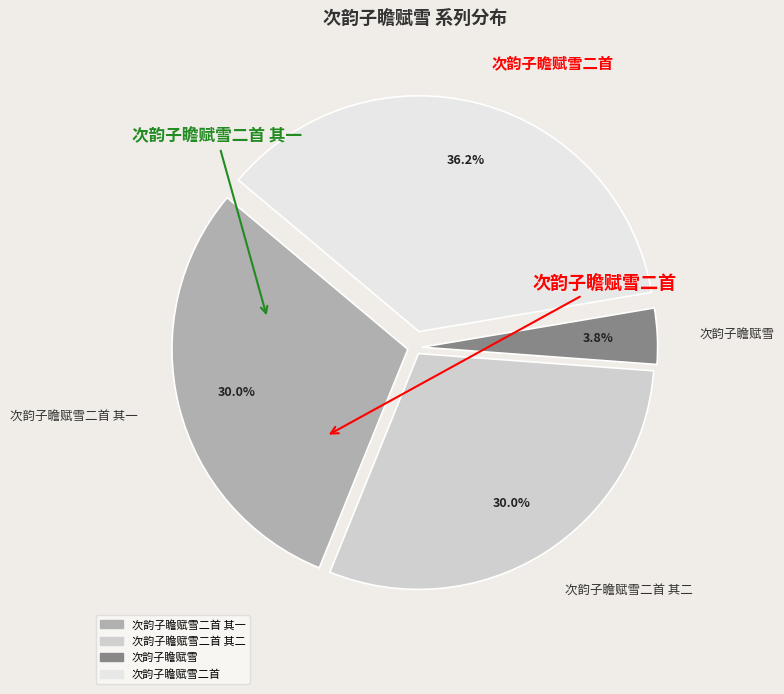

Count the number of slices in the pie.

4